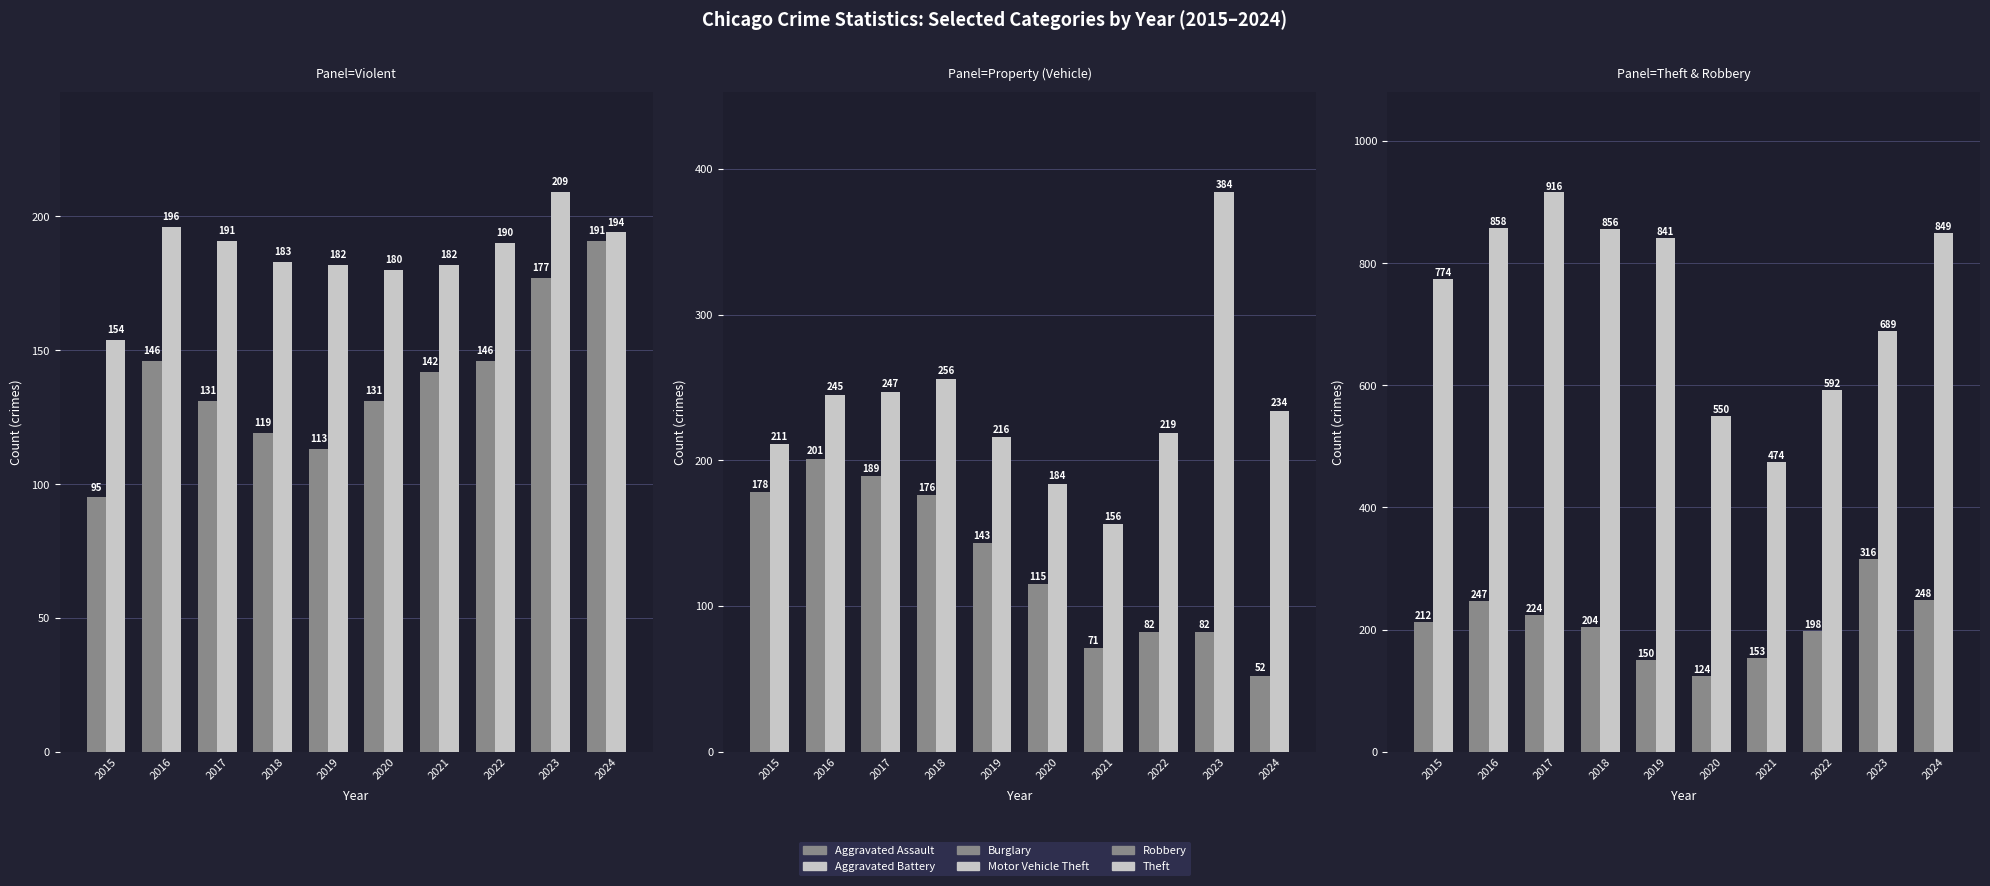

At 2022, list the series in order from largest to smallest.

Theft, Motor Vehicle Theft, Robbery, Aggravated Battery, Aggravated Assault, Burglary